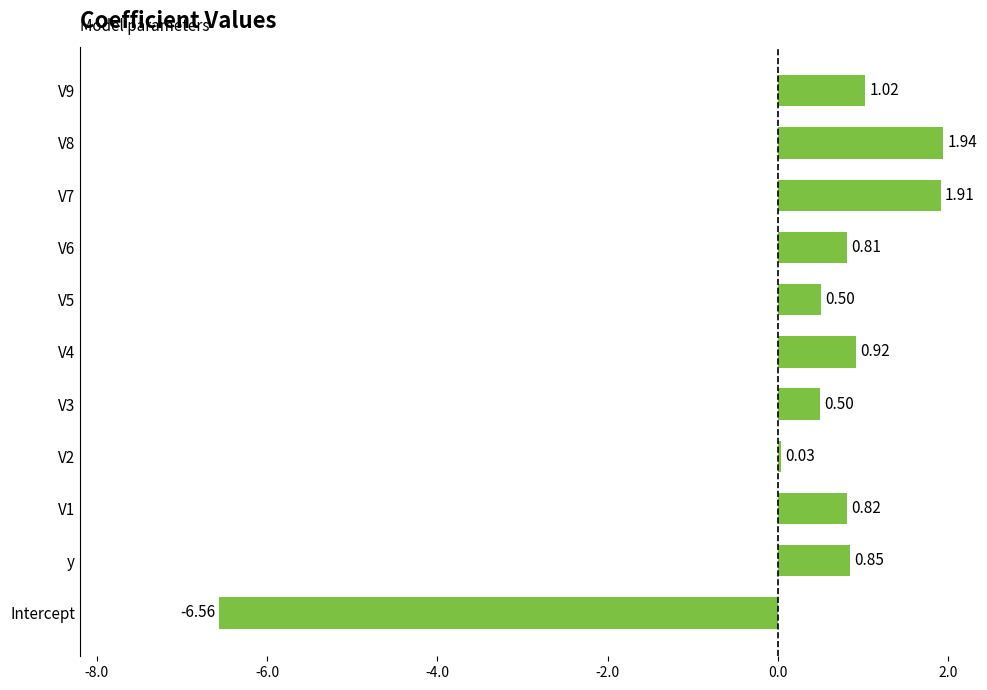

What is the difference between the maximum and minimum values?

8.5